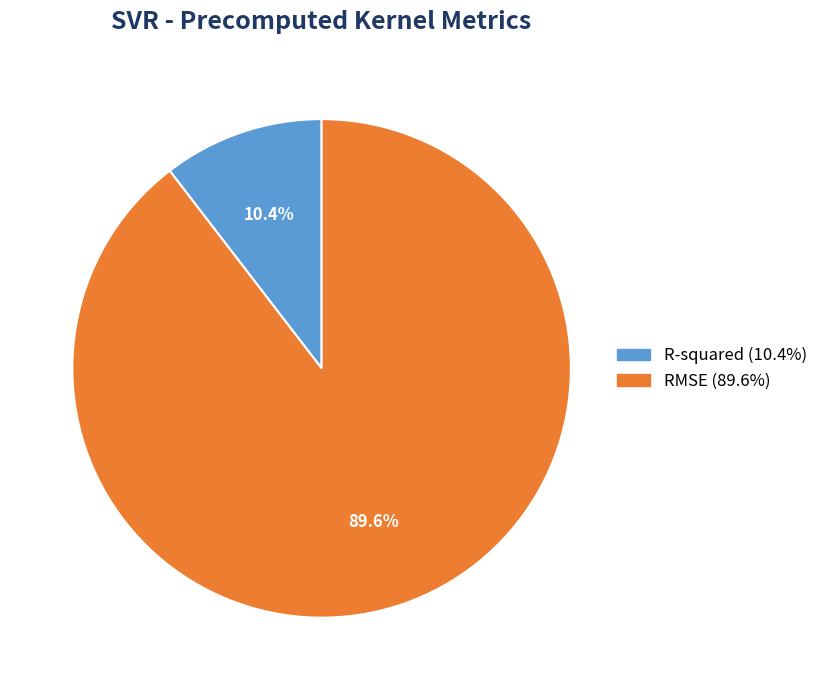

To the nearest percent, what is the average slice percentage?

50%